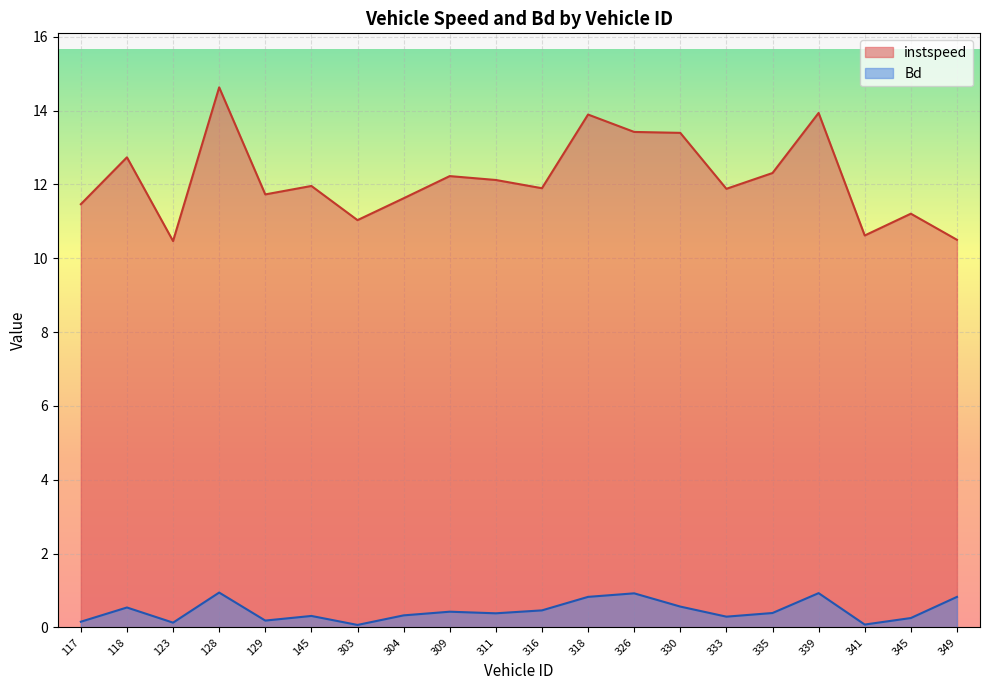

Is the value of Bd at 145 greater than the value of instspeed at 303?

No